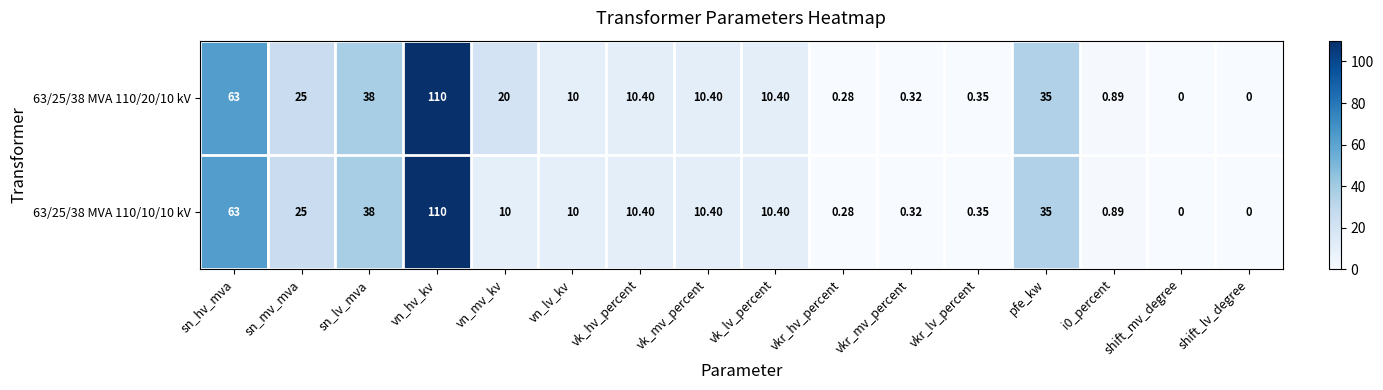

How many data points does each series have?

16